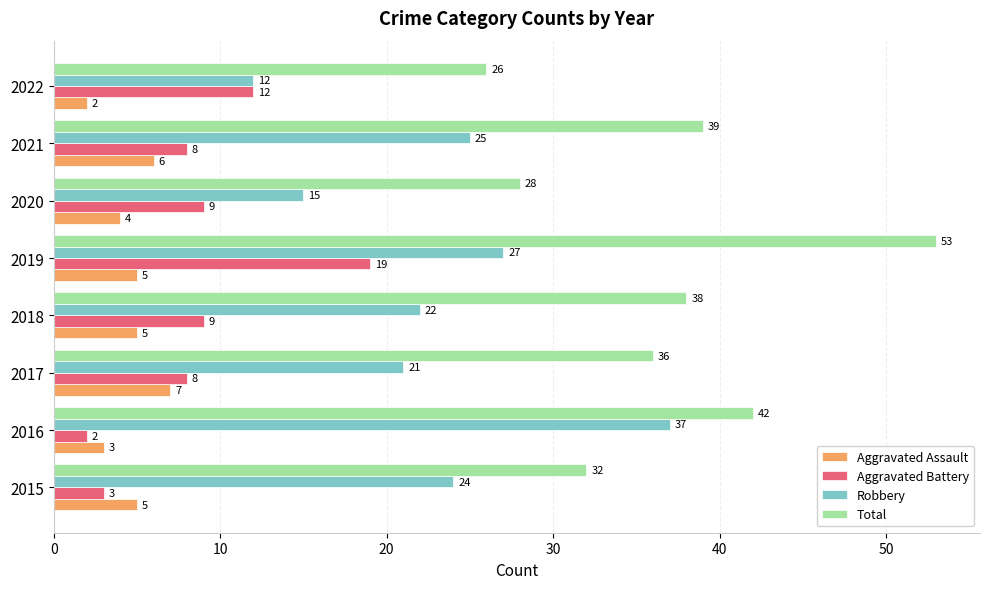

Which series has the largest total across all categories?

Total